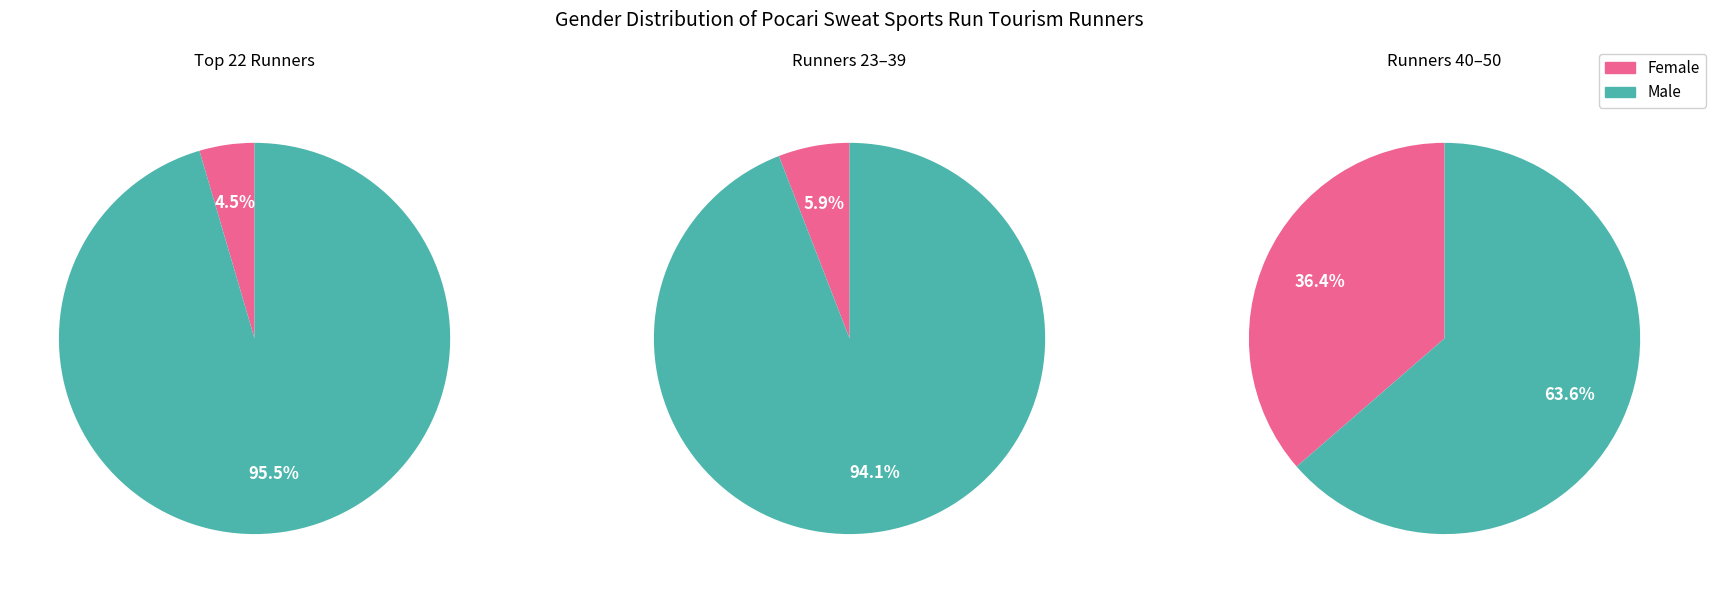

What percentage do Female and Male together represent?

100.0%